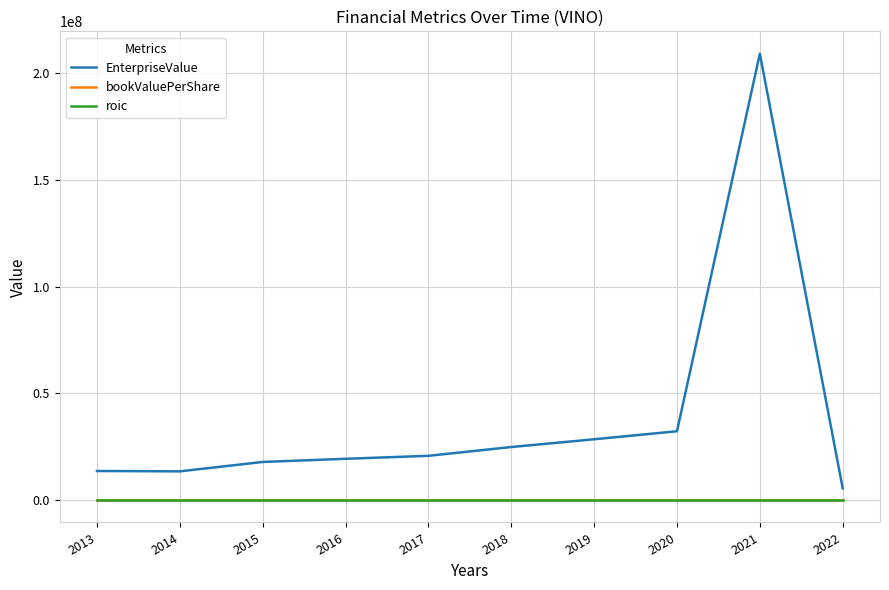

What is the approximate value of roic at 2018?

-1.9